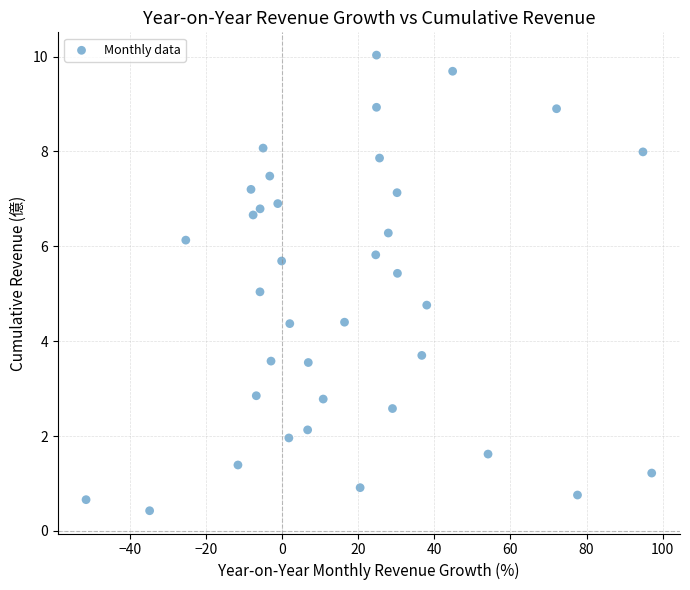

What is the range of Y values (max minus min)?

9.6